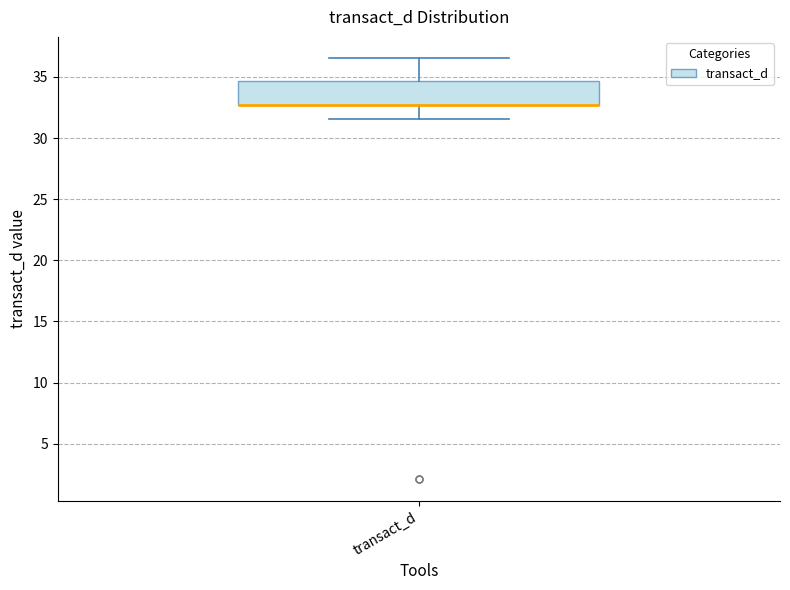

Read this box plot against the y-axis: the position of the median line, the range covered by the box, and the ends of both whiskers. The values are not printed on the chart, so give them approximately, as read against the axis.

median 32.5 (drawn on the box's lower edge), box 32.5 to 34.5, whiskers 31.5 to 36.5